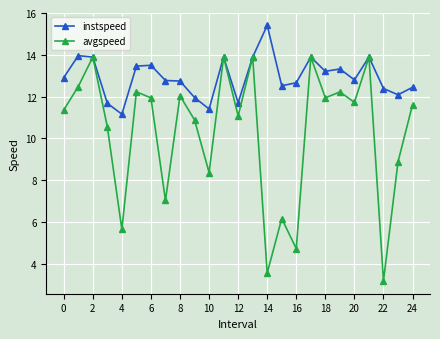

What is the lowest value of the instspeed series?

11.2